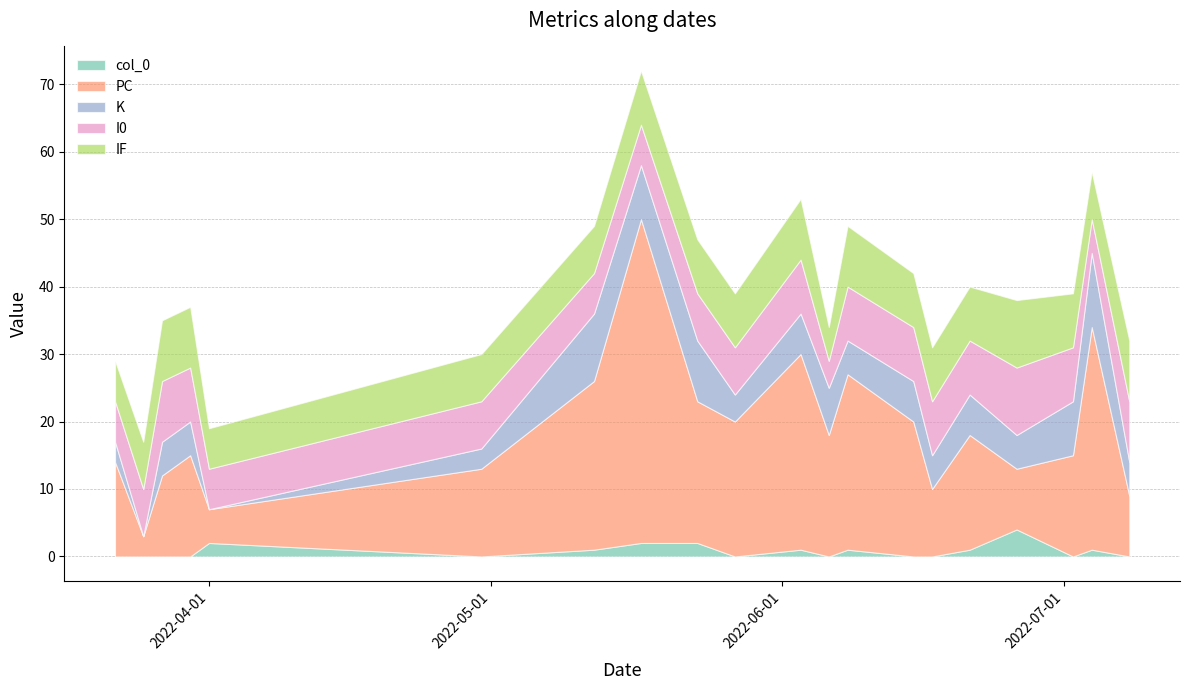

At which category does col_0 reach its first local peak?

2022-04-01